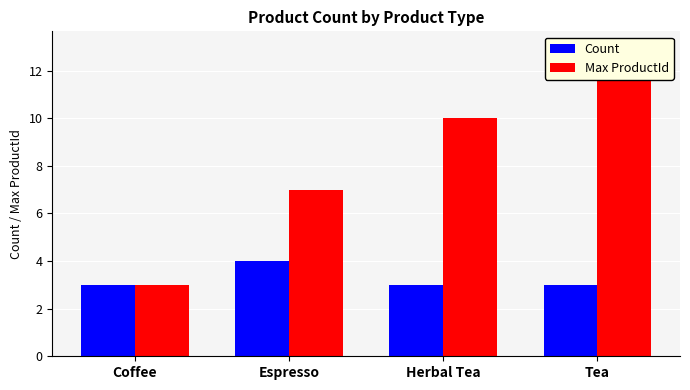

Which category has the highest value in the Max ProductId series?

Tea